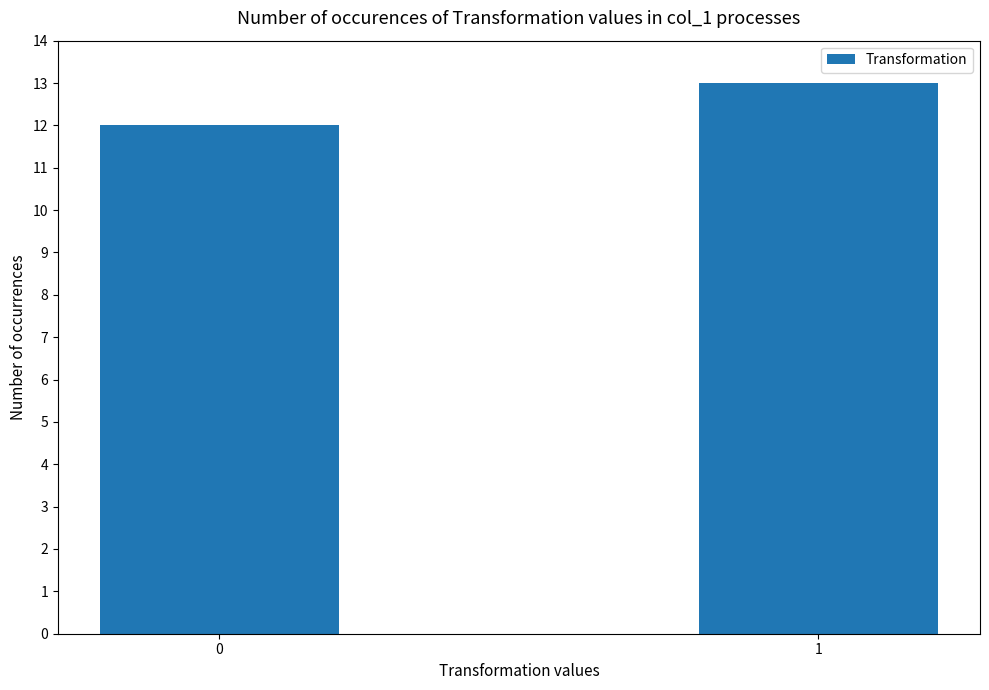

What is the value of the 1st bar from the left?

12